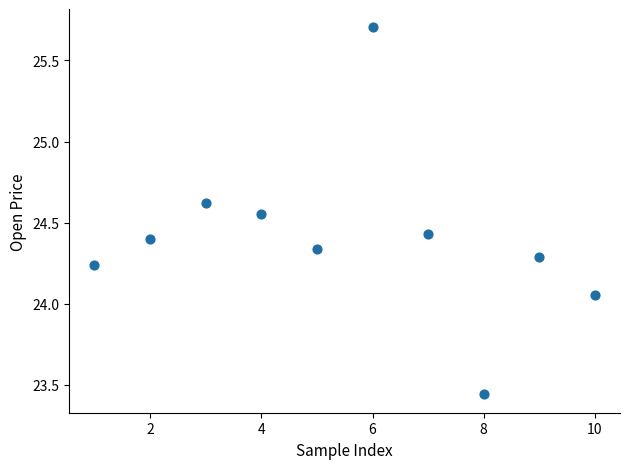

What is the range of Y values (max minus min)?

2.3